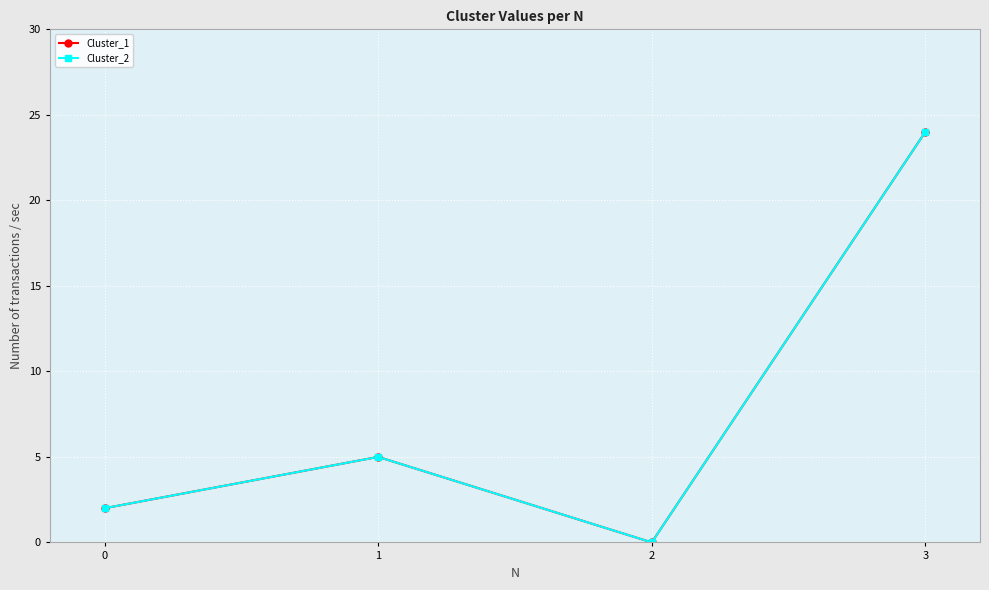

Where is the first local maximum for Cluster_2?

1